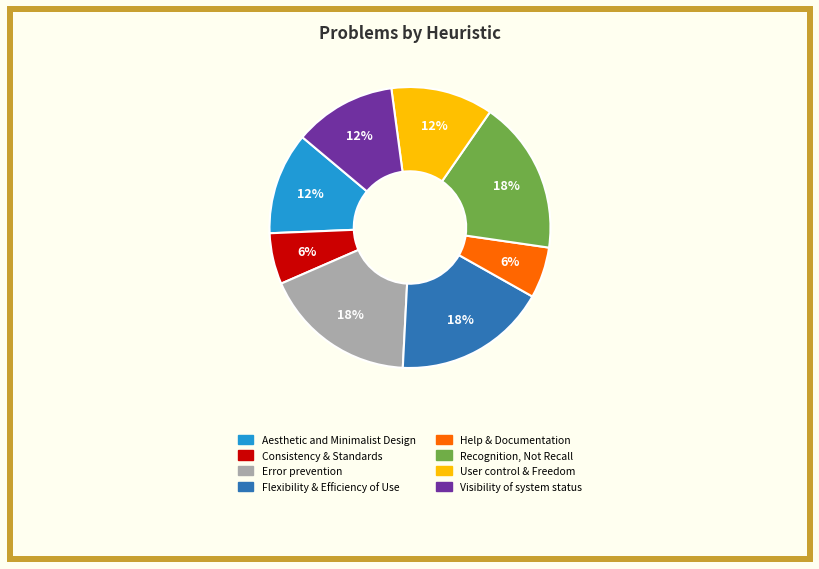

Is Error prevention the majority of the pie?

No